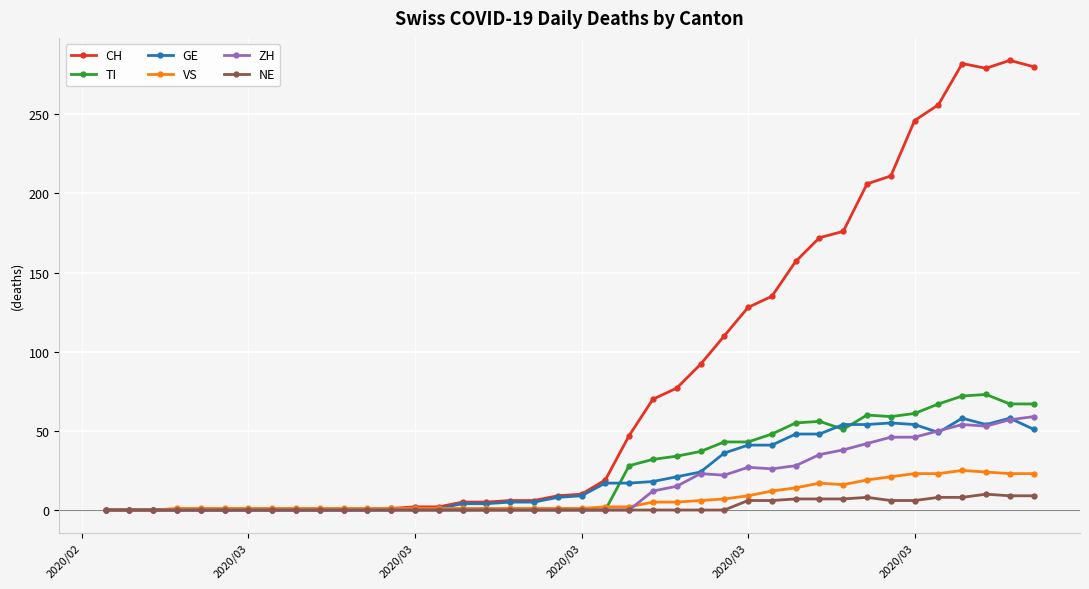

True or false: VS has more than 1 interior local peaks.

True